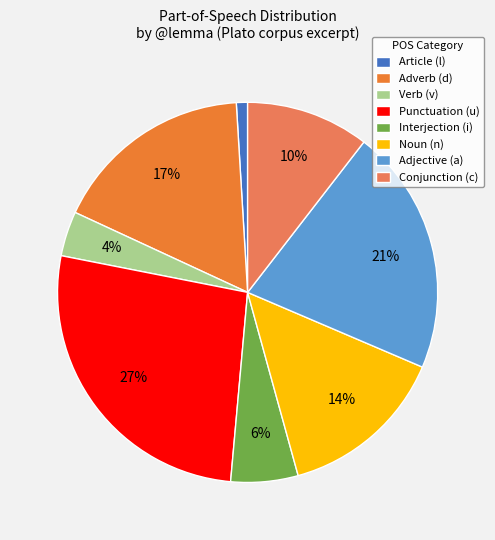

Which category has the biggest portion of the pie?

Punctuation (u)